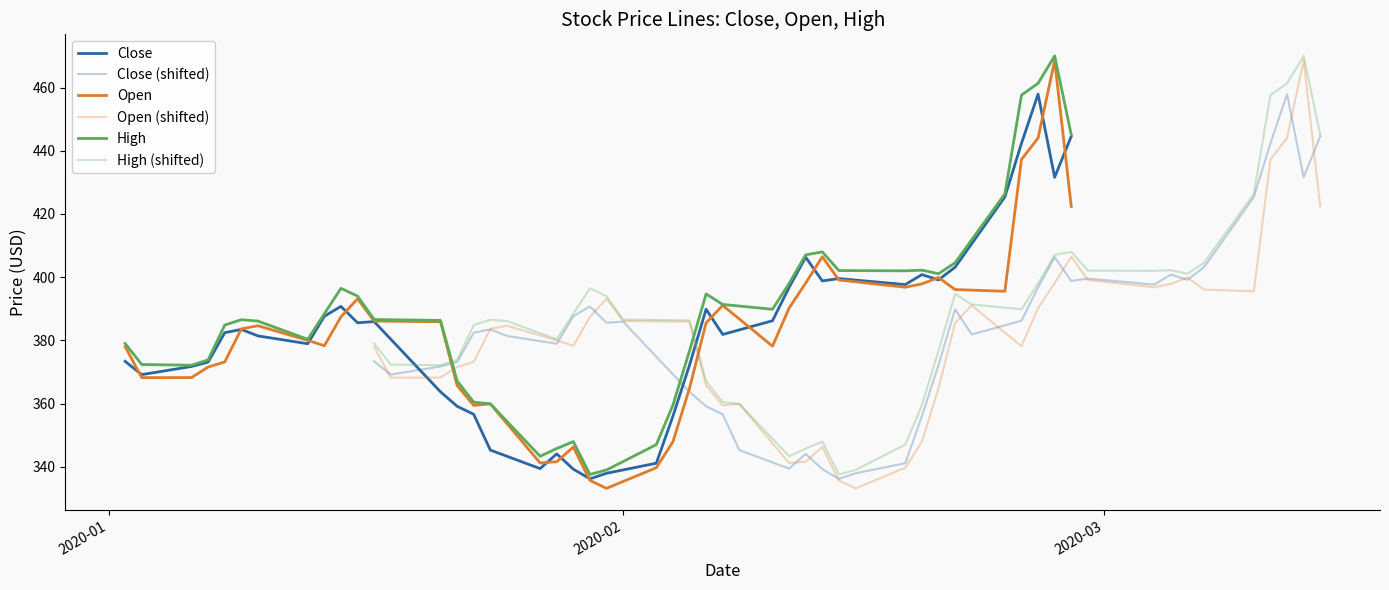

Which series has the largest total across all categories?

High